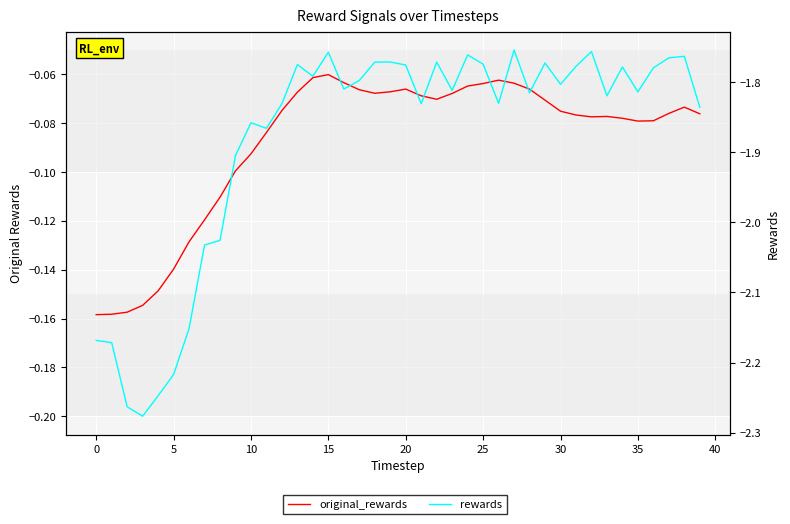

Which series has the widest spread of values?

rewards